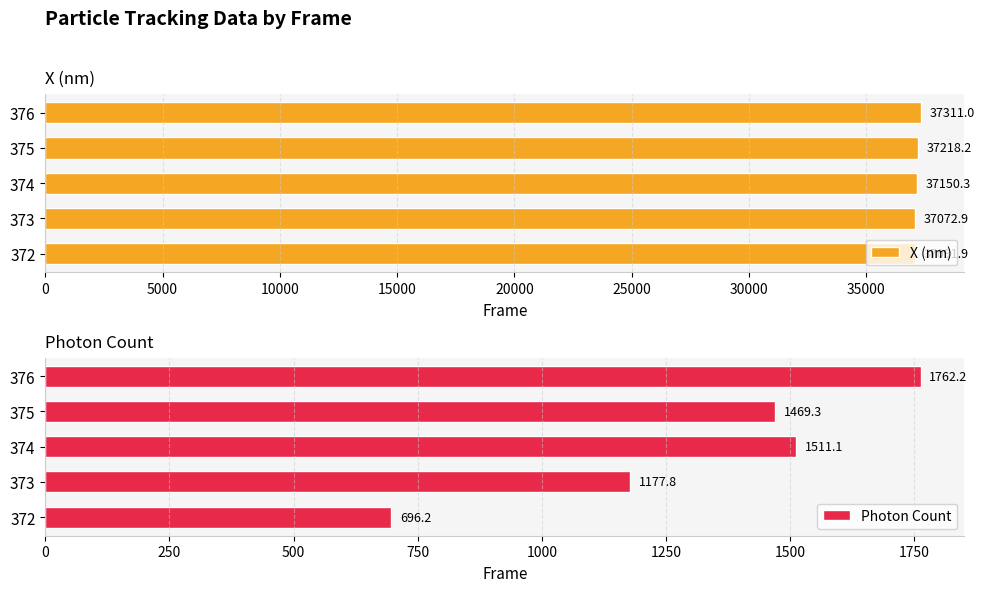

What is the difference between the maximum and minimum values in the X (nm) series?

238.1